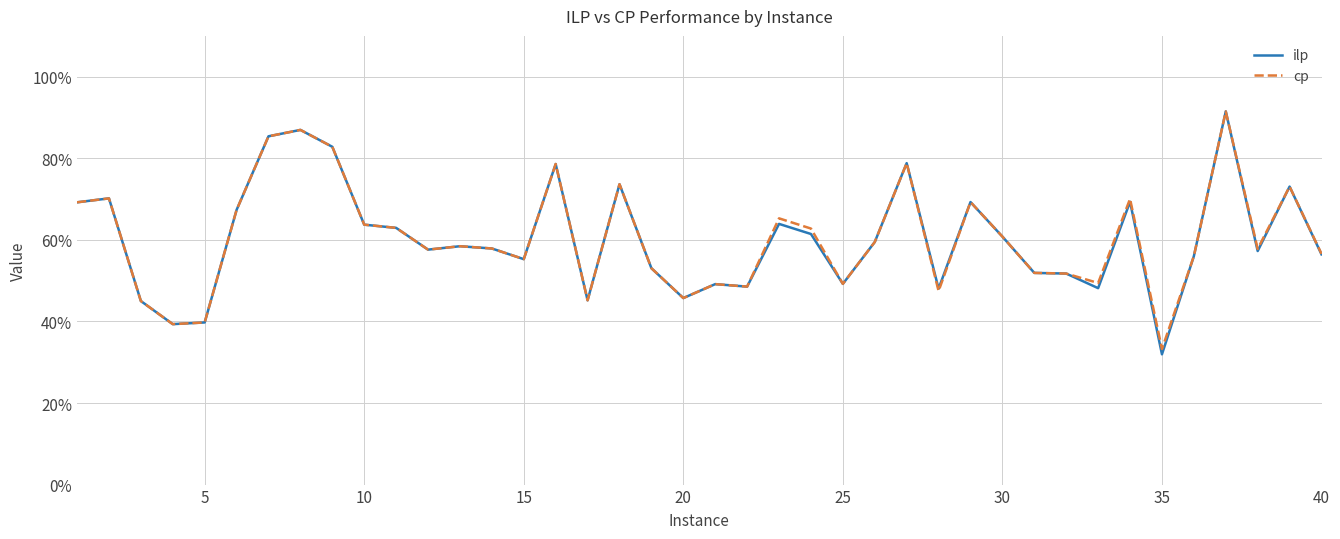

True or false: ilp and cp cross at least once.

False